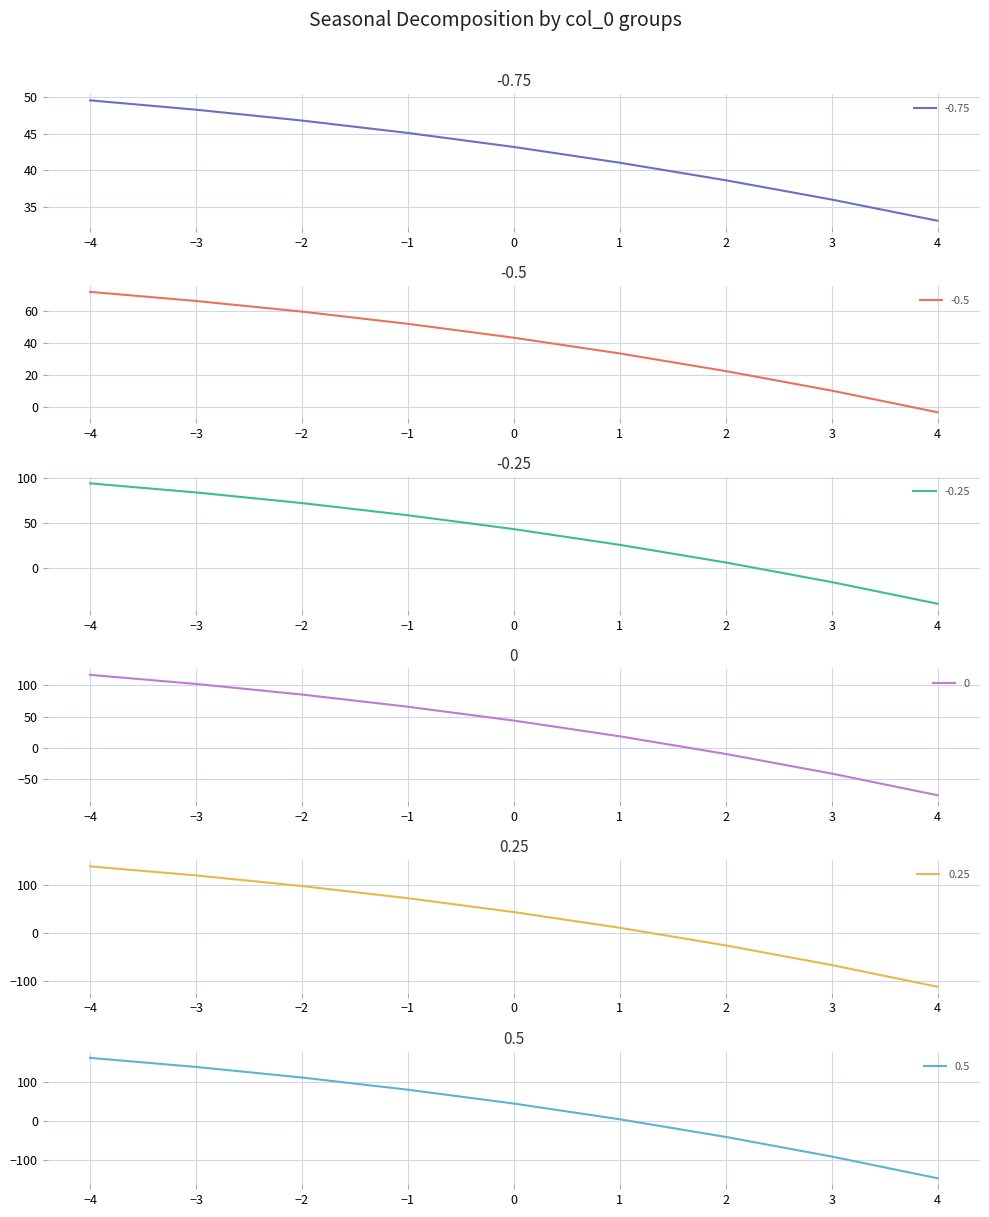

What is the lowest value of the -0.75 series?

33.1